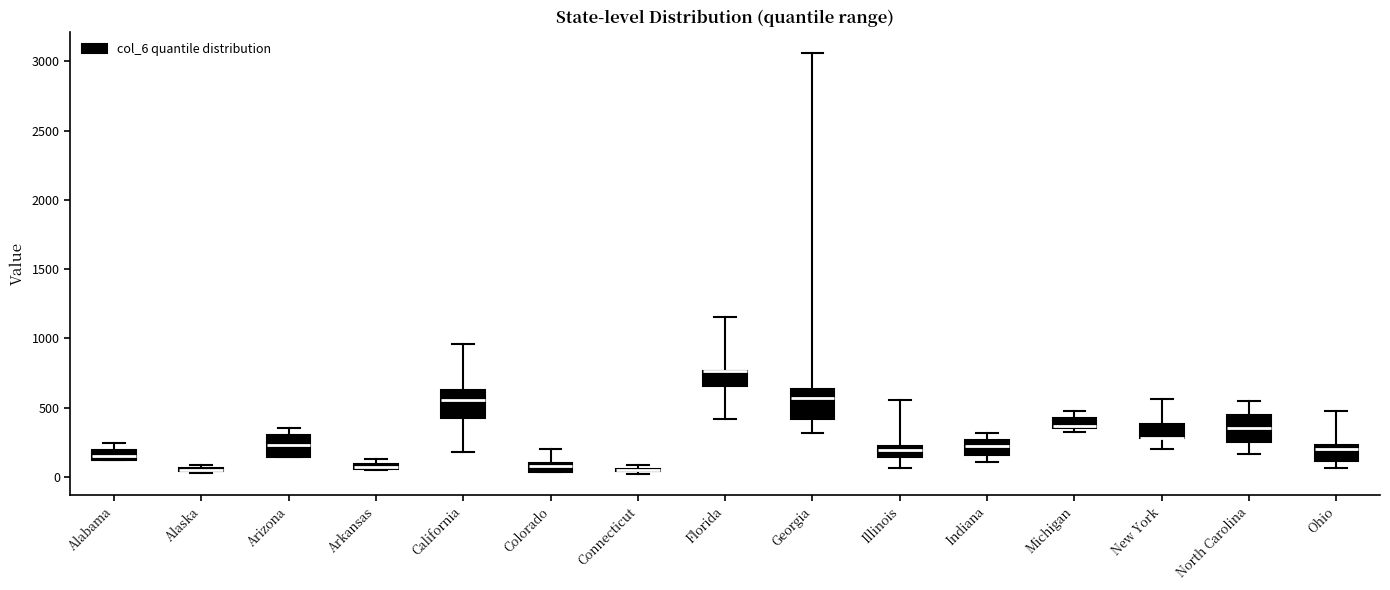

Where is the upper edge of the box for New York on the y-axis? The values are not printed on the chart, so give them approximately, as read against the axis.

400